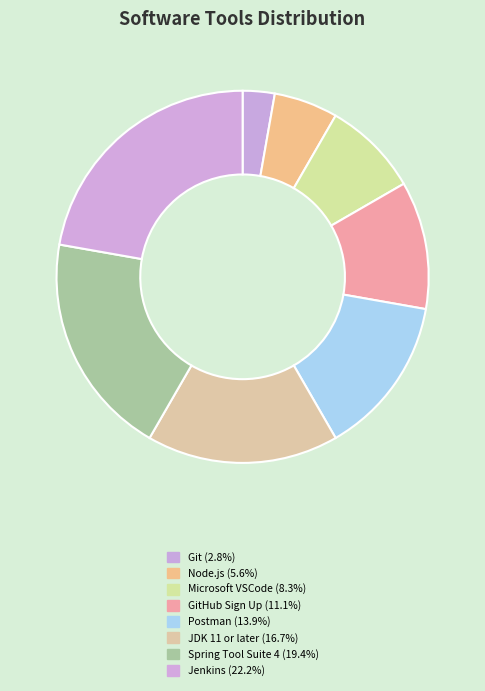

Count the number of slices in the pie.

8